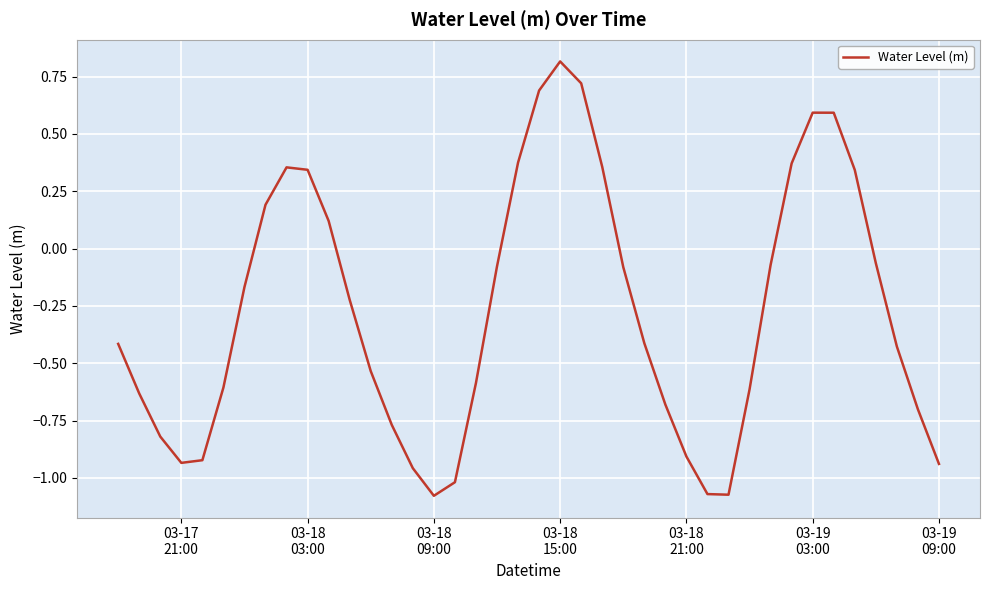

What is the greatest value displayed?

0.8